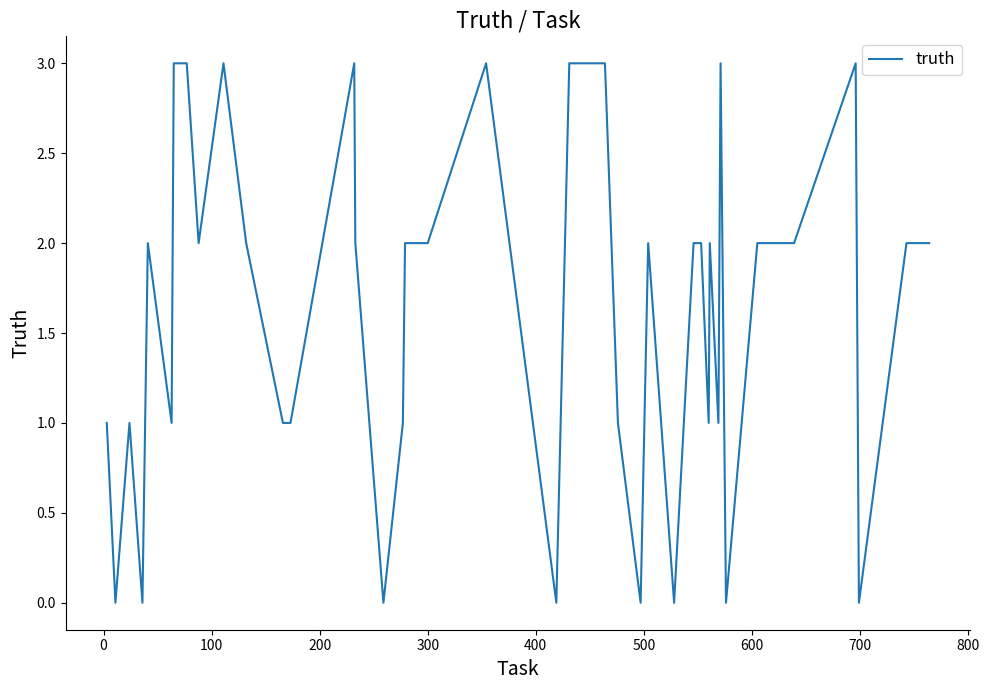

What is the difference between the maximum and minimum values?

3